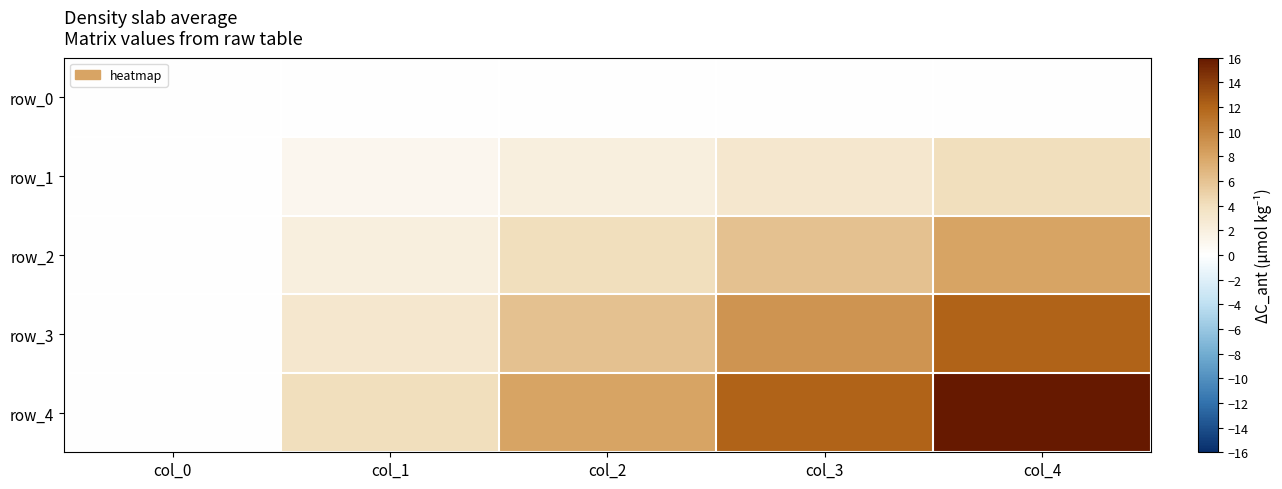

What is the difference between the maximum and minimum values in the row_3 series?

12